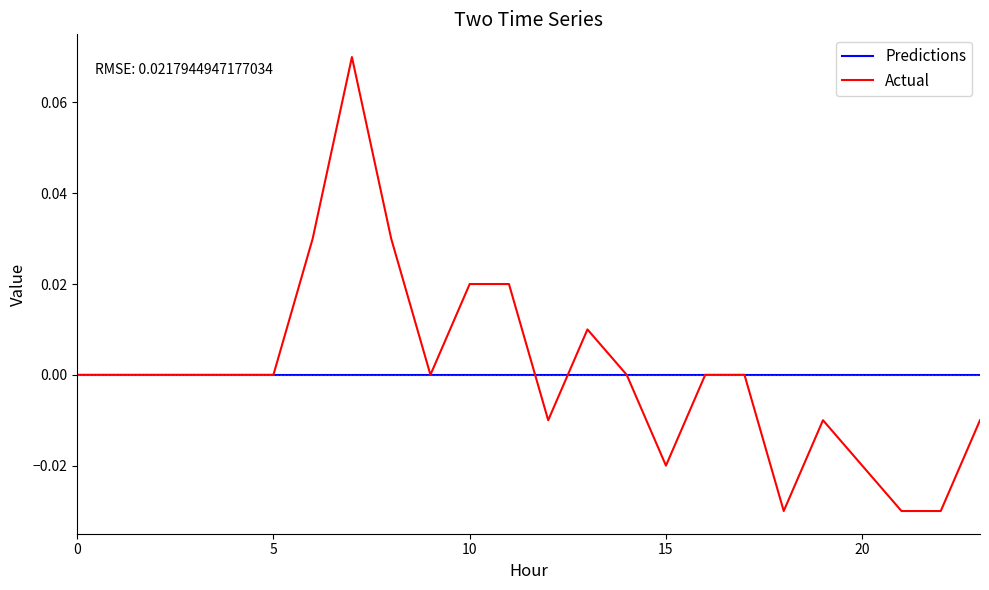

Which series has the largest range (max minus min)?

Actual